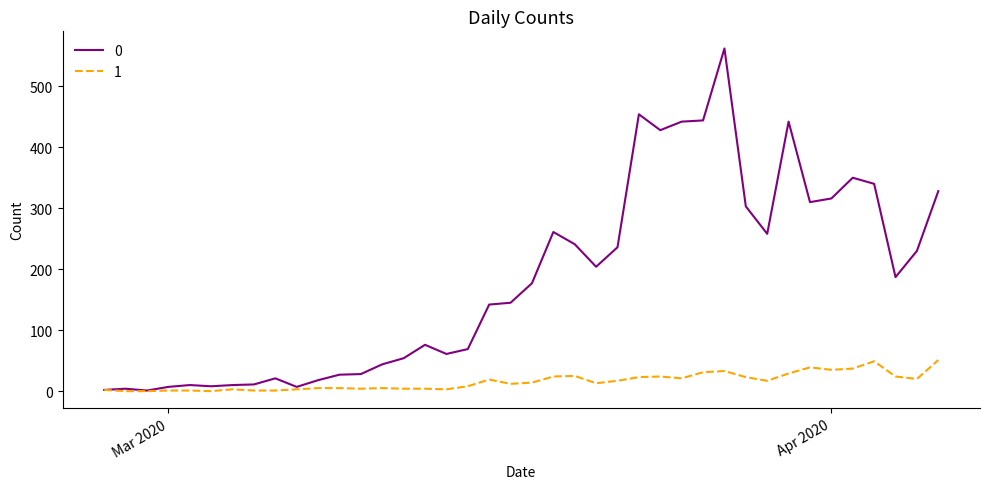

Rank the series by their average value, from lowest to highest.

1, 0